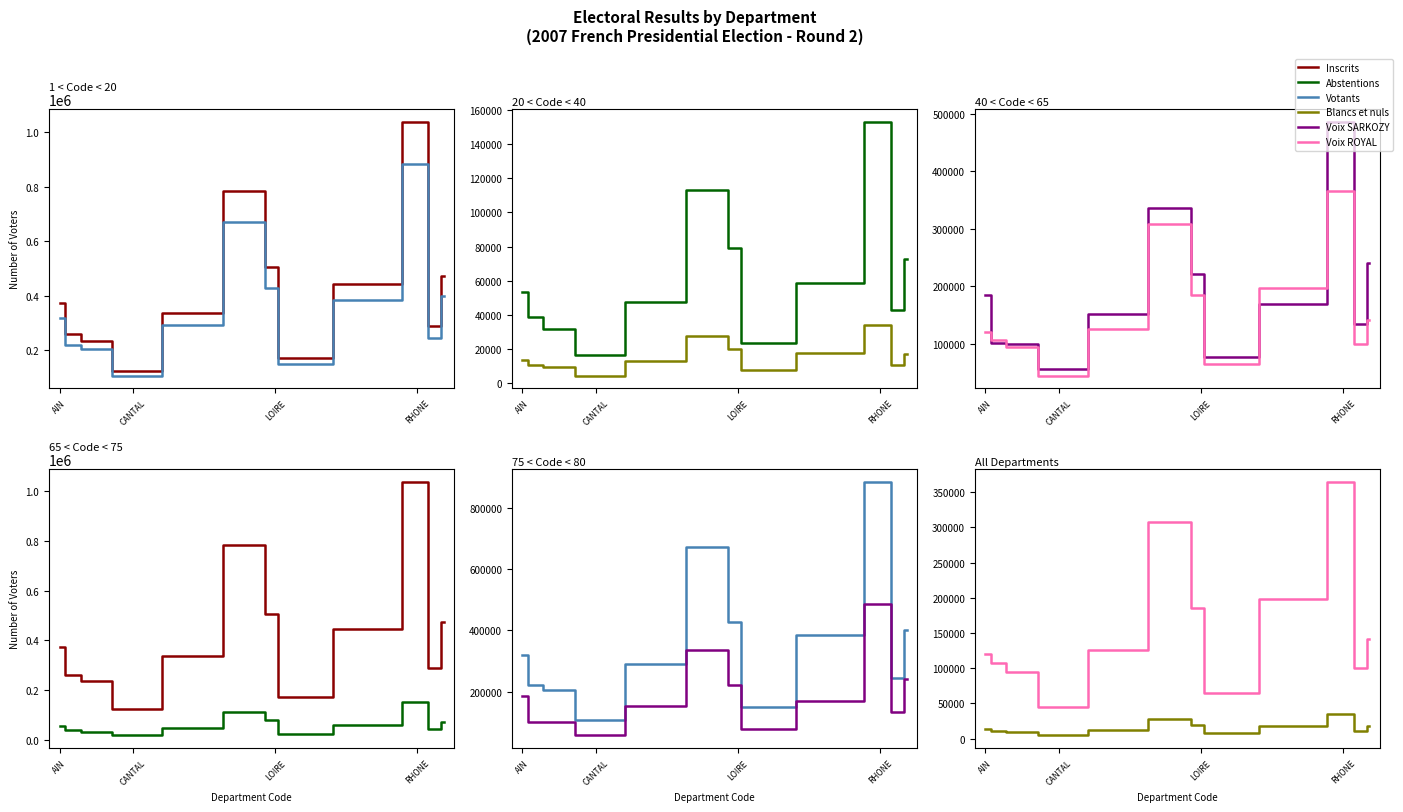

Rank the series by their maximum value, from lowest to highest.

Blancs et nuls, Abstentions, Voix ROYAL, Voix SARKOZY, Votants, Inscrits